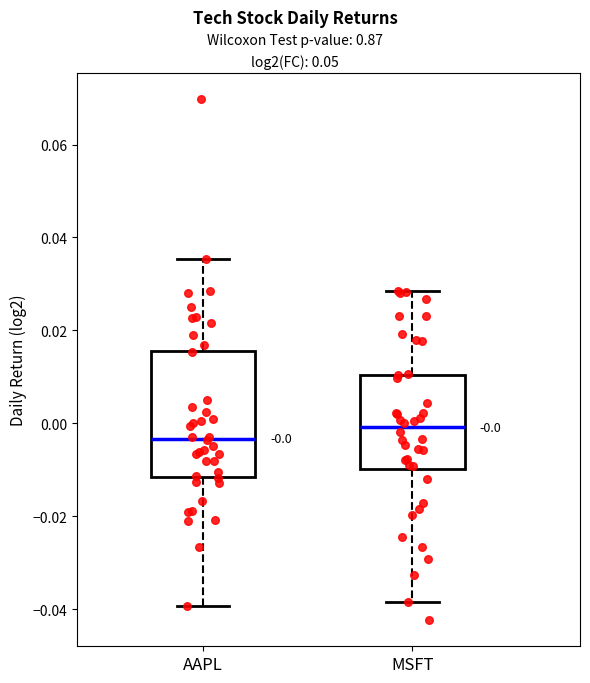

Comparing the boxes themselves (not the whiskers), which one is the tallest?

AAPL